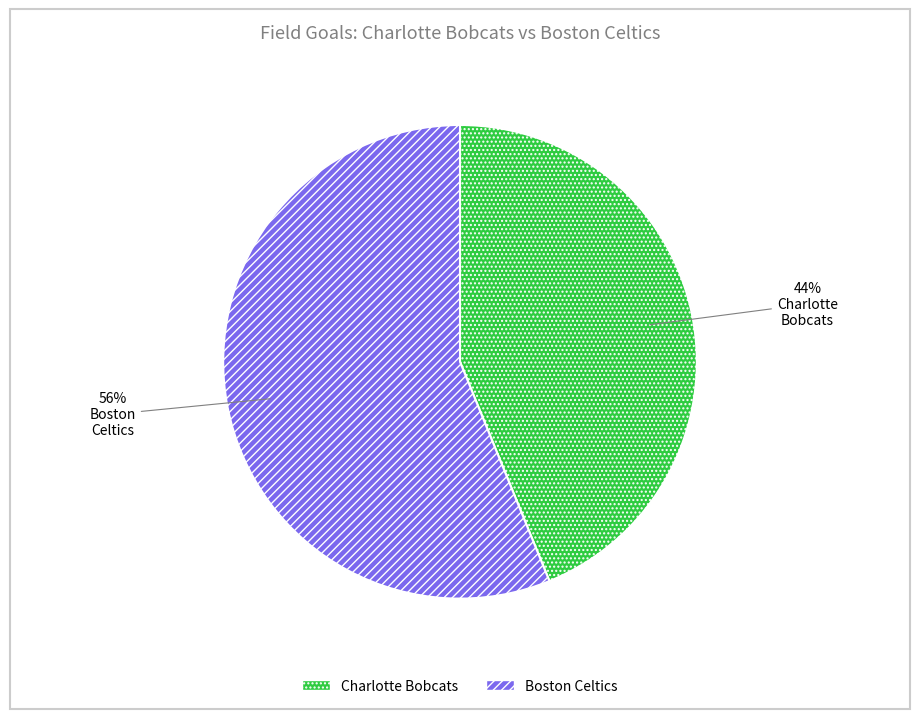

Does any single category account for the majority?

Yes